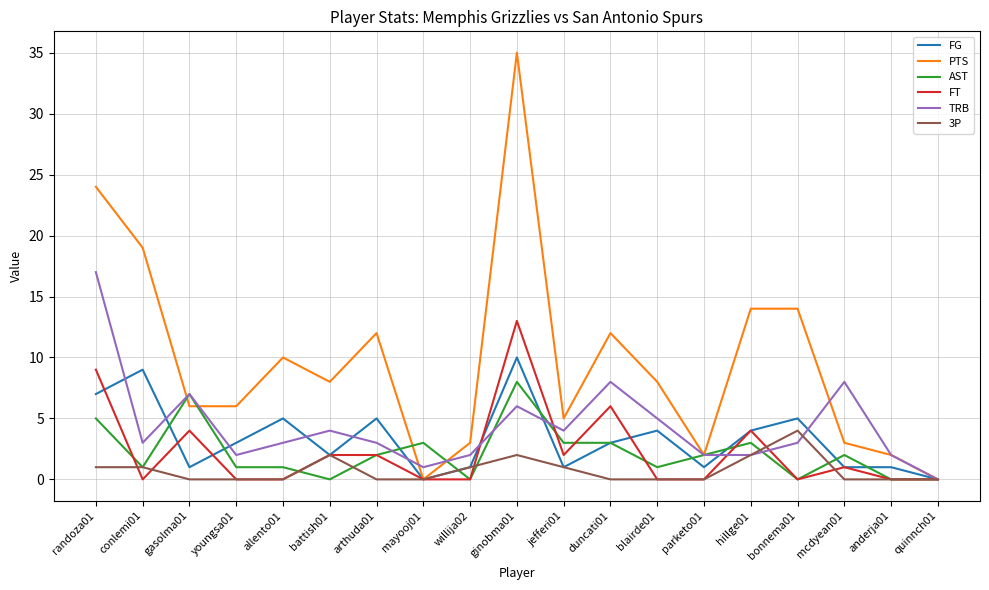

What are all the series names shown in the legend?

FG, PTS, AST, FT, TRB, 3P